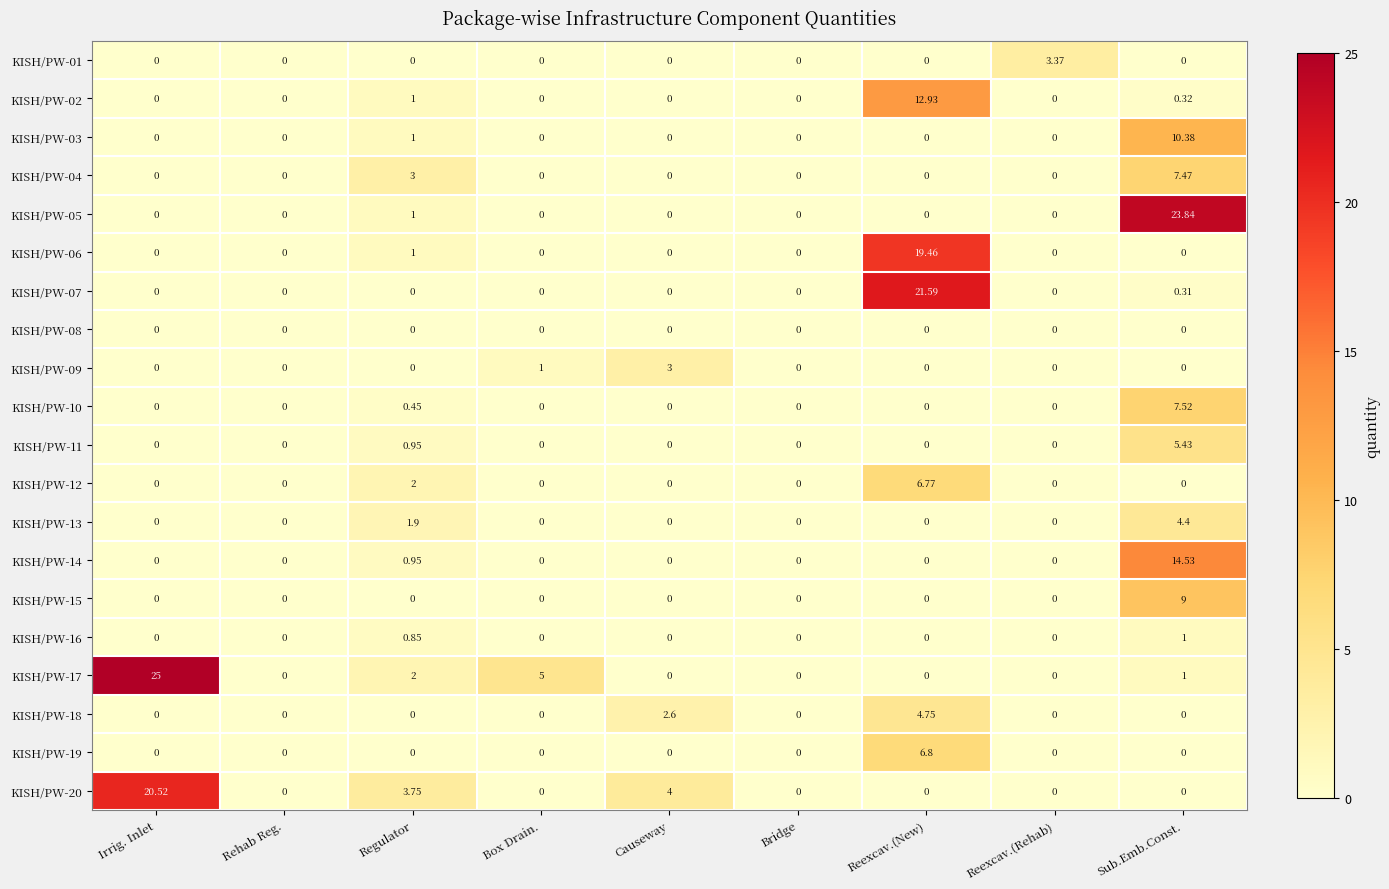

At which label is KISH/PW-17 closest to 12?

Box Drain.